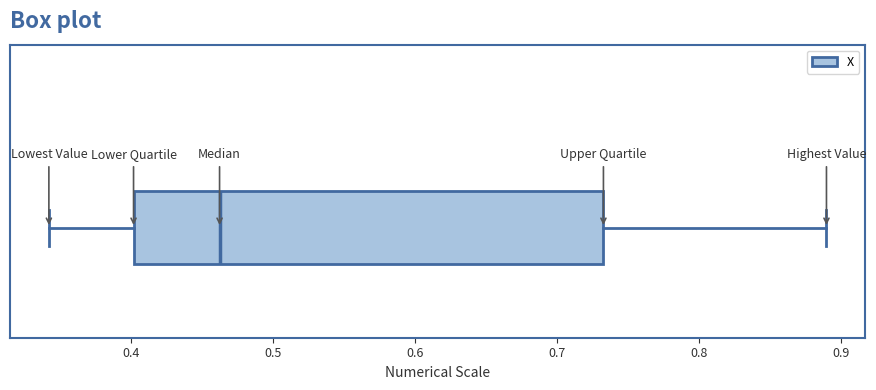

Where is the left edge of the box on the x-axis? The values are not printed on the chart, so give them approximately, as read against the axis.

0.40